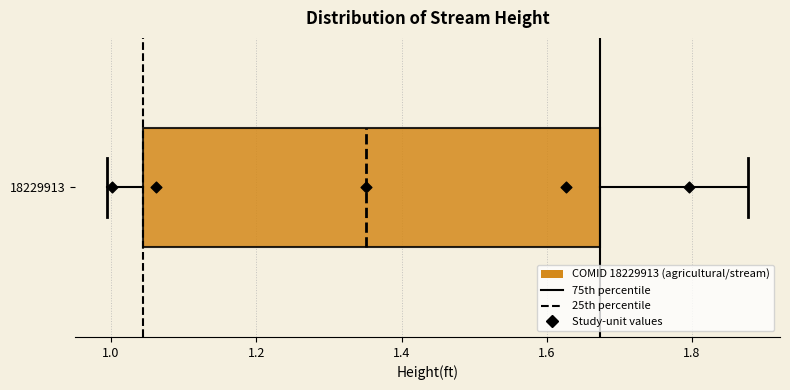

Read this box plot against the x-axis: the position of the median line, the range covered by the box, and the ends of both whiskers. The values are not printed on the chart, so give them approximately, as read against the axis.

median 1.36, box 1.04 to 1.68, whiskers 1.00 to 1.88